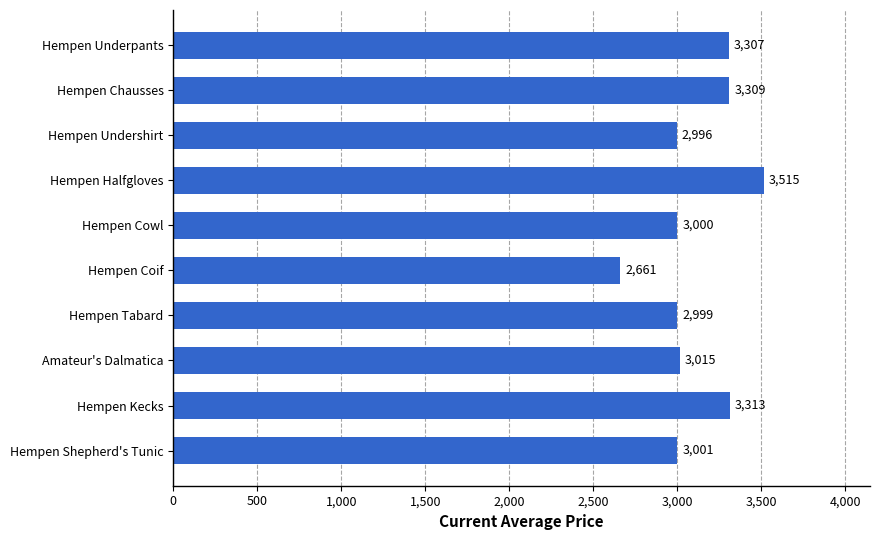

True or false: the data shows 3313 at Hempen Kecks.

True